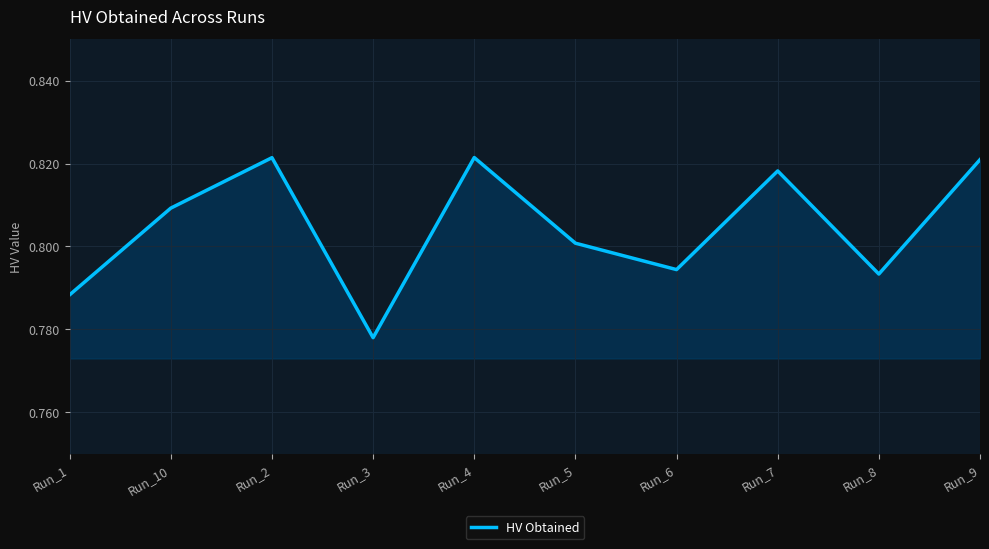

At which category does the chart reach its minimum across all series?

Run_3